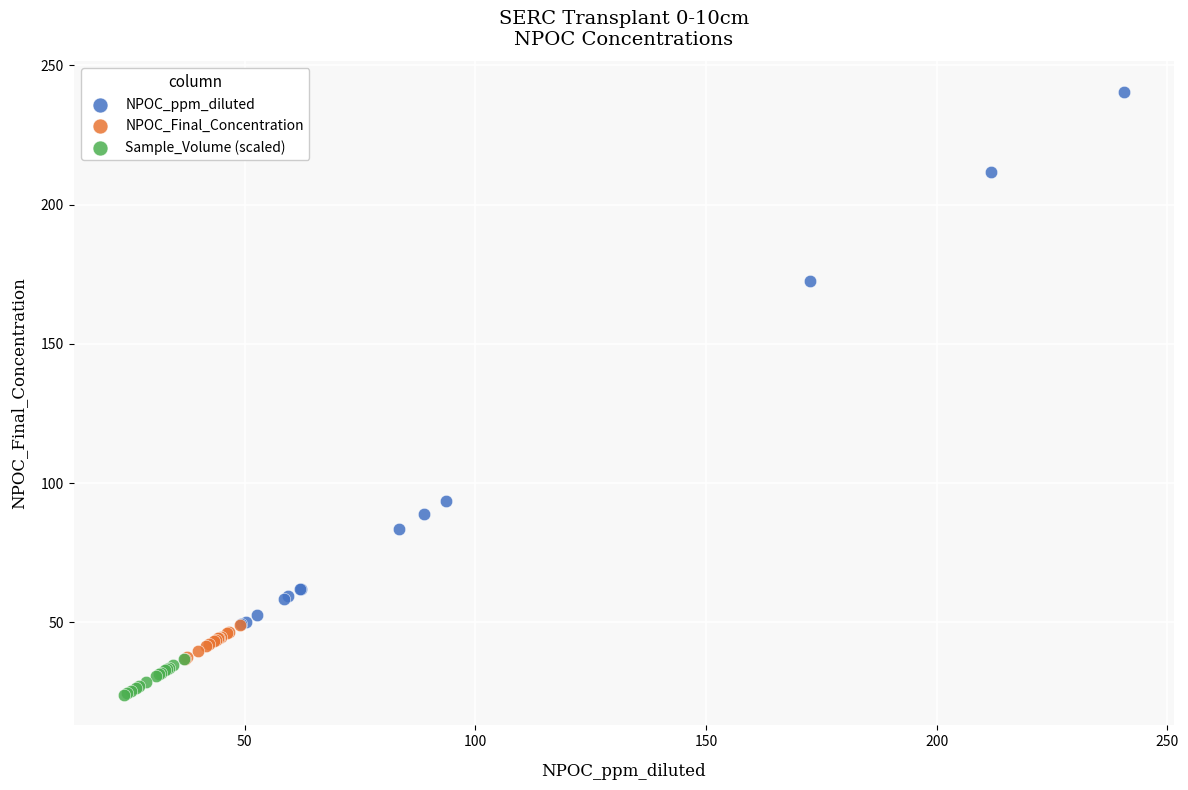

Which series has the widest spread of Y values?

NPOC_ppm_diluted